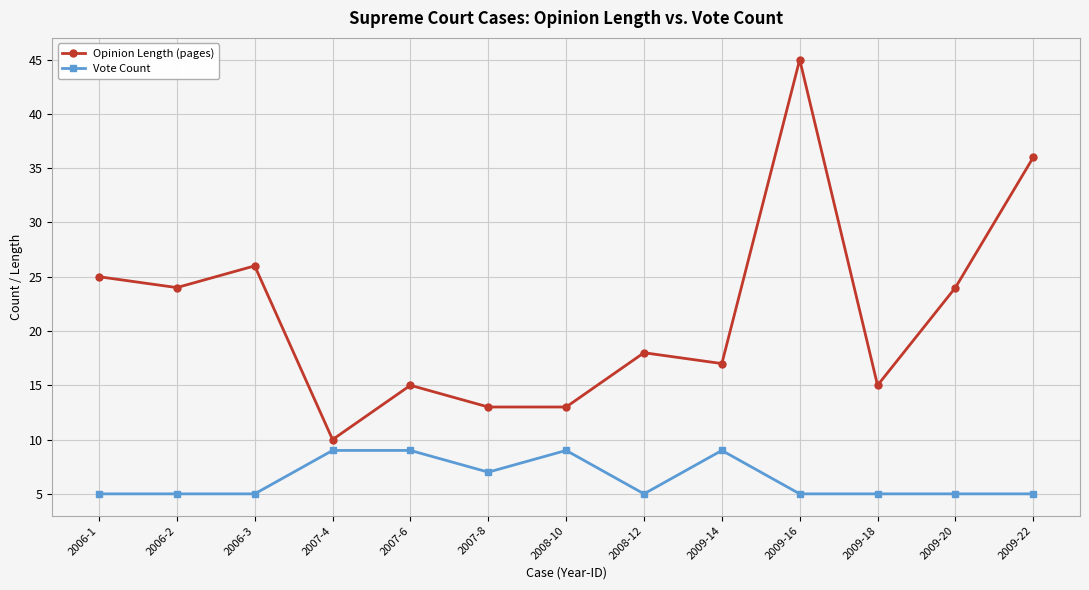

What is the label of the 2nd point from the right?

2009-20